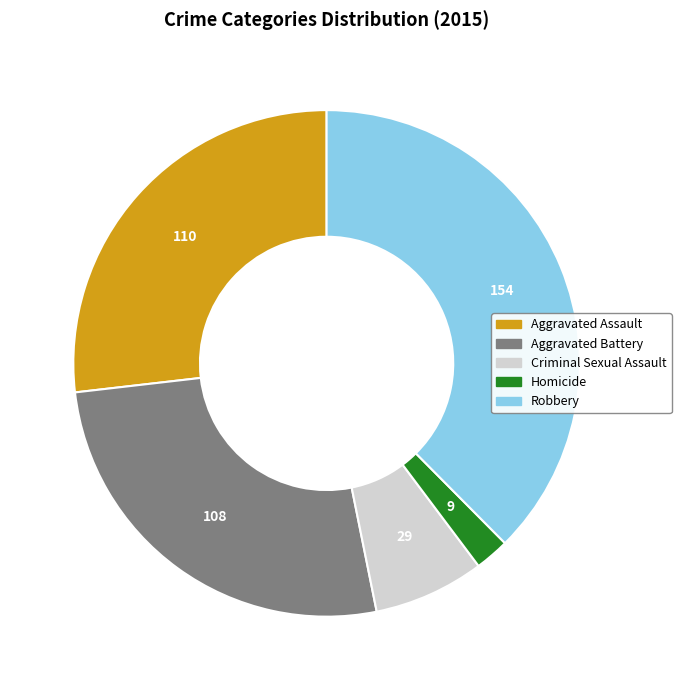

Approximately how many times larger is the value at Aggravated Battery compared to Aggravated Assault?

1.0